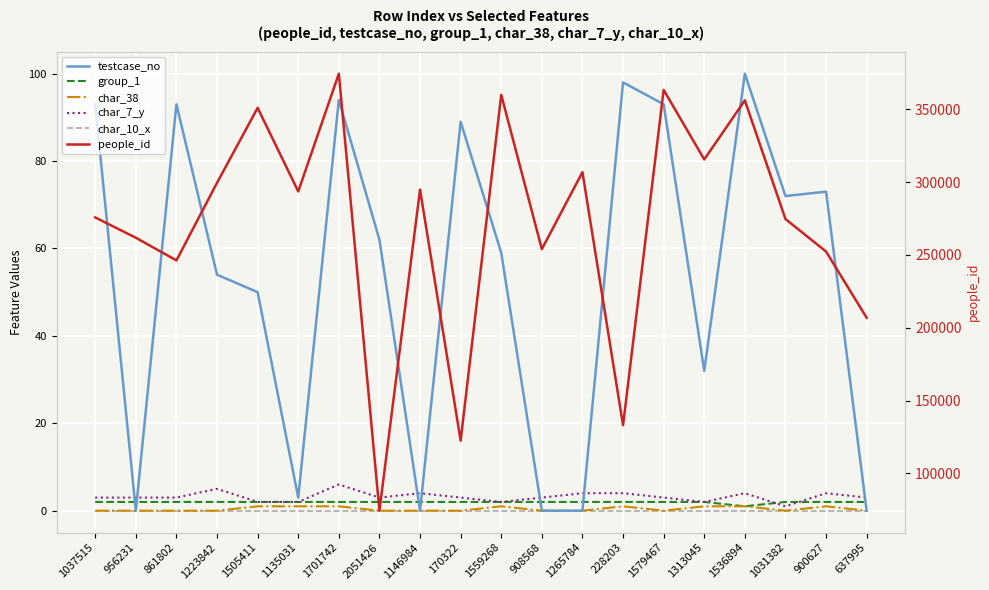

True or false: testcase_no and char_38 intersect in this chart.

False